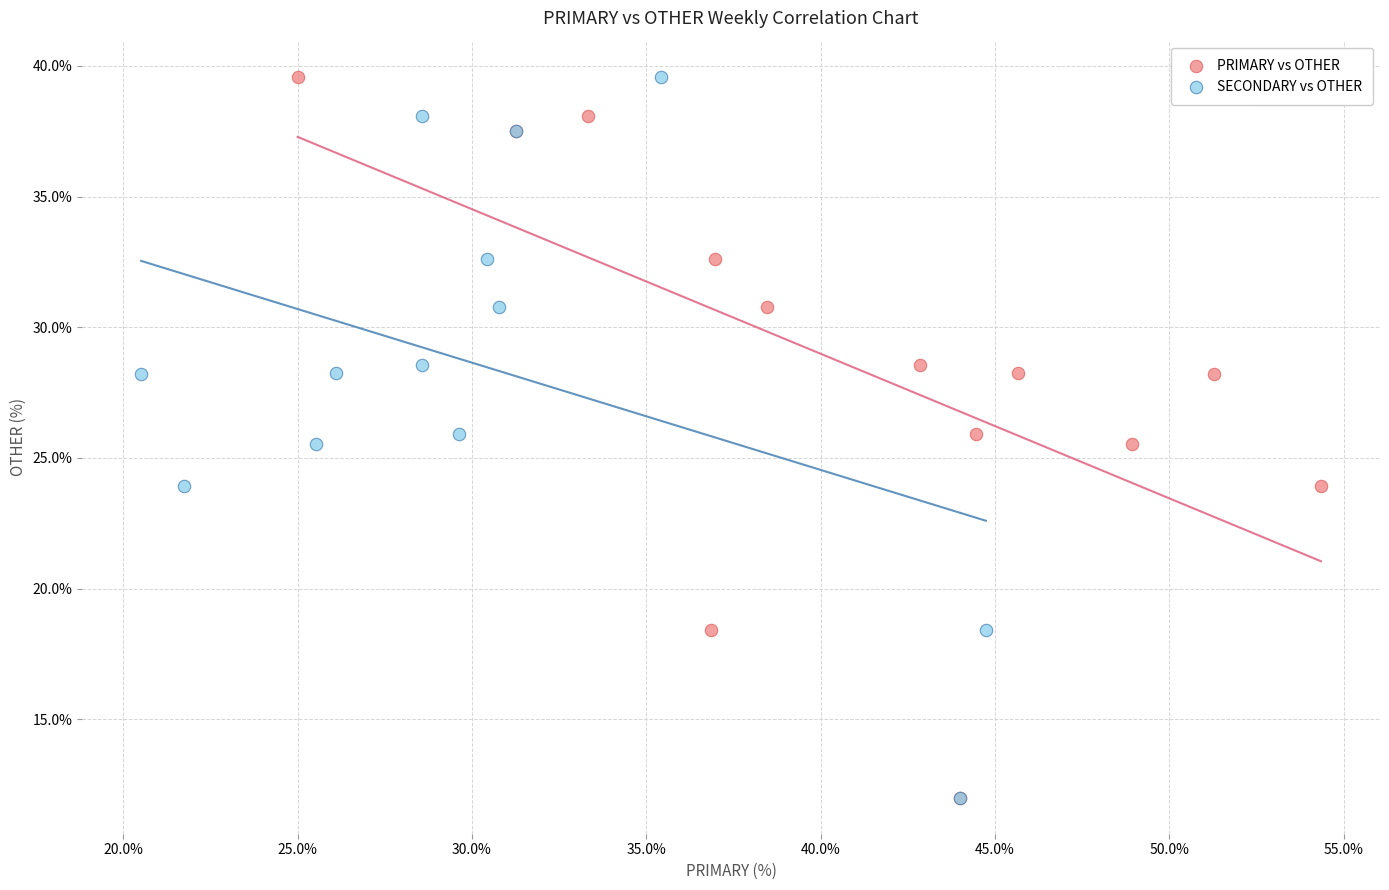

What are all the series names shown in the legend?

PRIMARY vs OTHER, SECONDARY vs OTHER